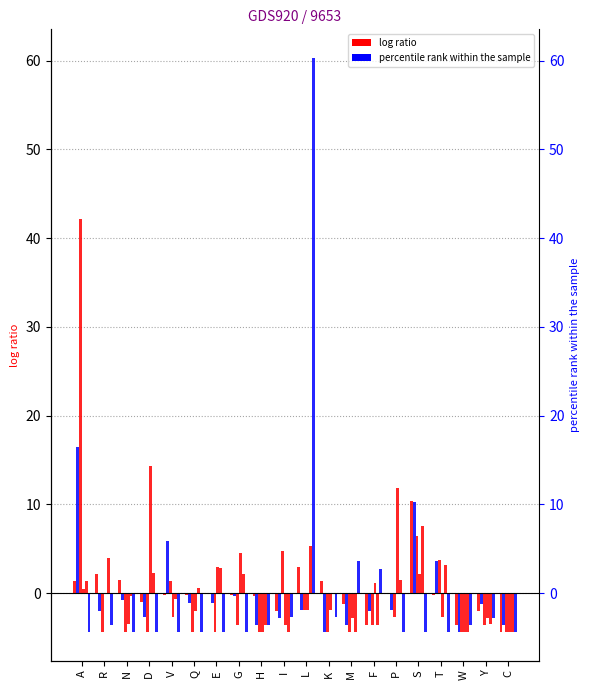

What is the difference between the col_1 values at V and Y?

5.0